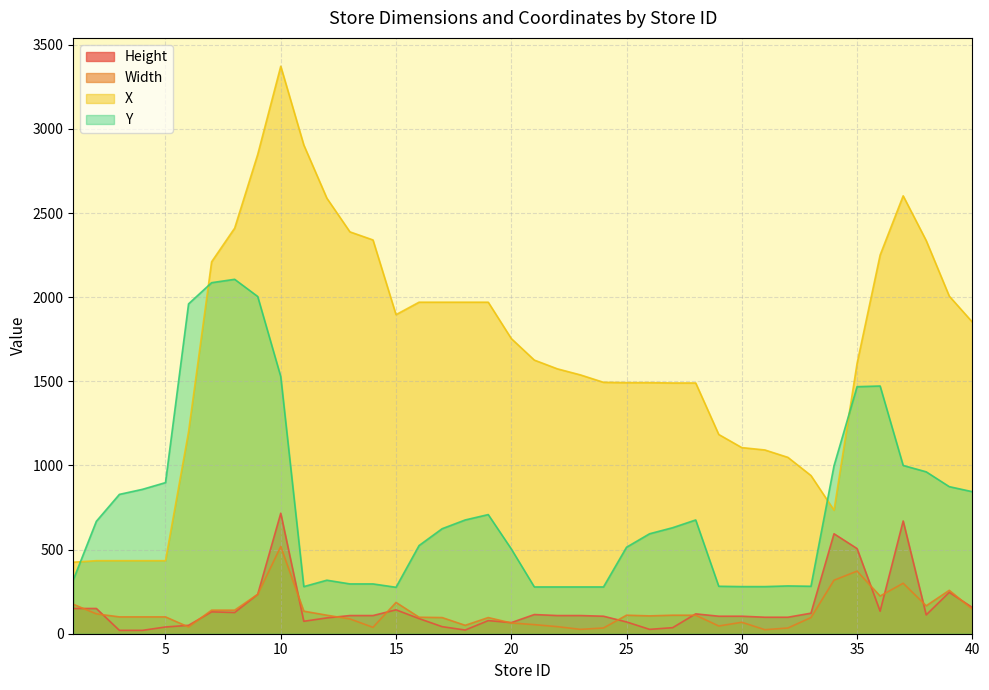

List the labels in order of X value, smallest first.

1, 2, 3, 4, 5, 34, 33, 32, 31, 30, 29, 6, 27, 28, 25, 26, 24, 23, 22, 35, 21, 20, 40, 15, 16, 17, 18, 19, 39, 7, 36, 38, 14, 13, 8, 12, 37, 9, 11, 10